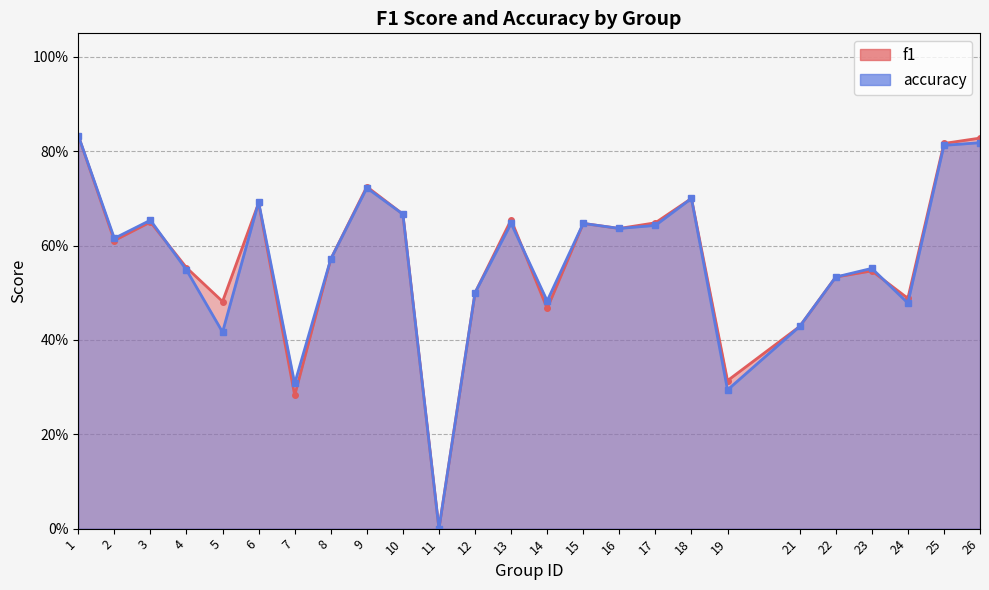

After their last crossing, which series has the higher values: f1 or accuracy?

f1